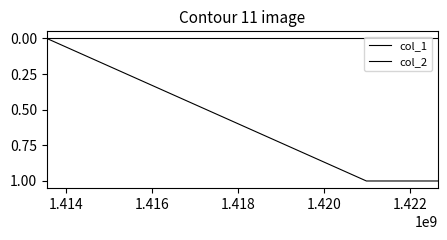

Is this an area chart (filled region under the line)?

No